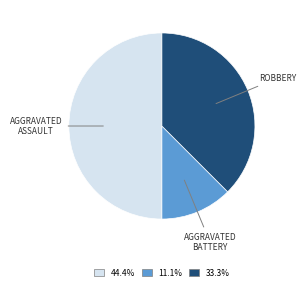

How many segments does this pie chart have?

3